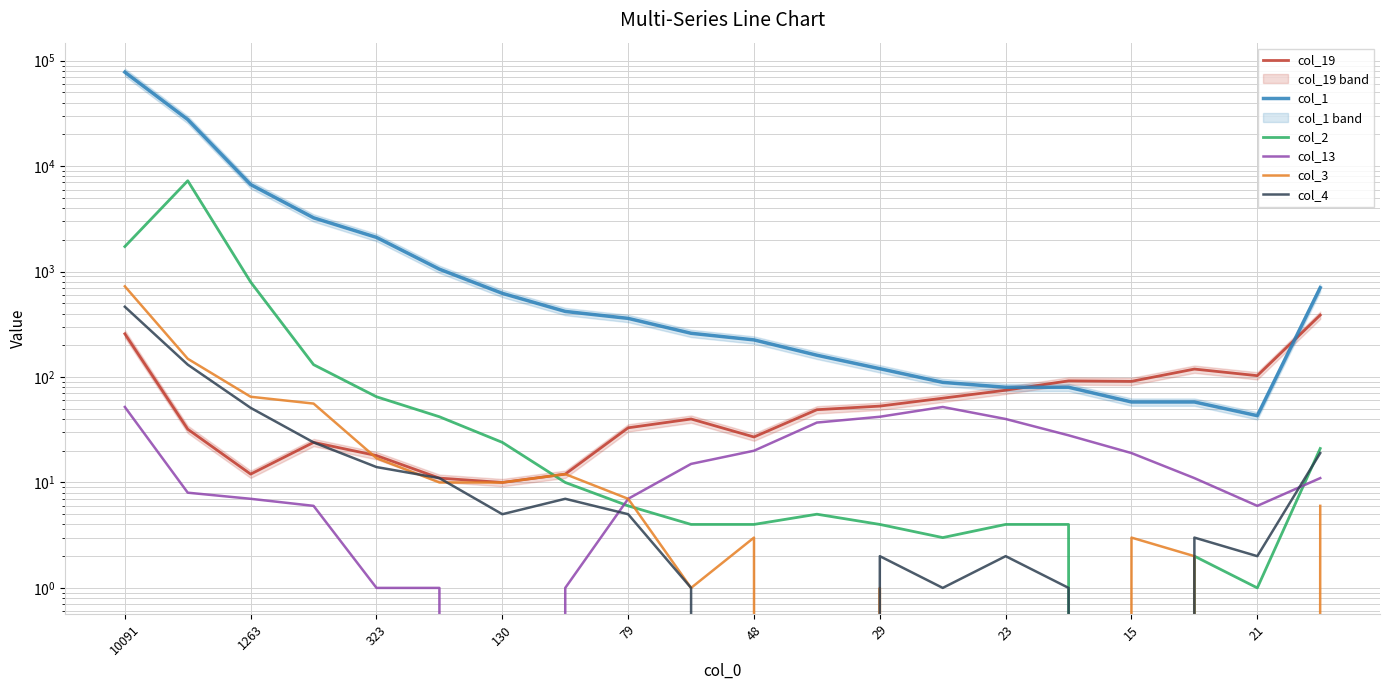

Does the chart have visible grid lines?

Yes